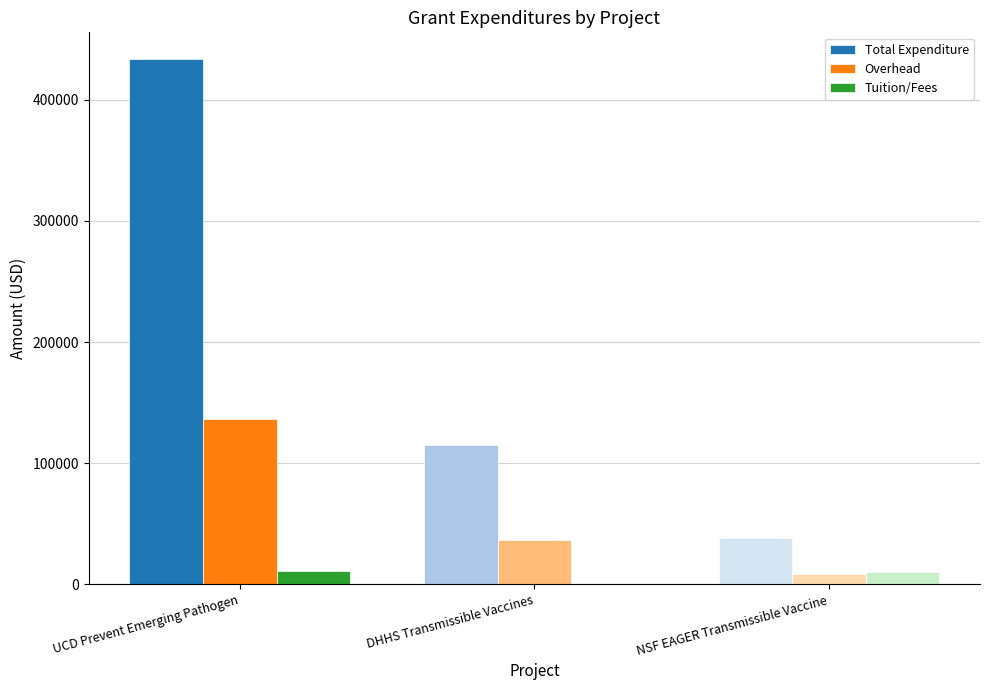

The value of Total Expenditure at UCD Prevent Emerging Pathogen is 433986.2. True or false?

True